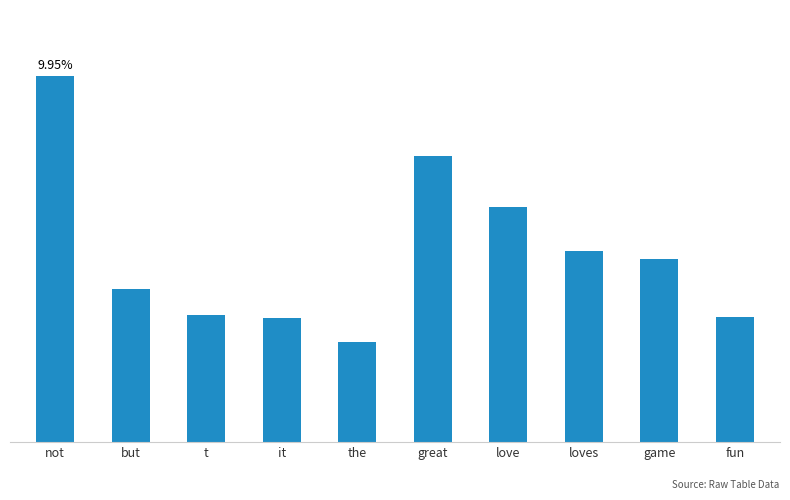

List the labels in order of value, largest first.

not, great, love, loves, game, but, t, fun, it, the